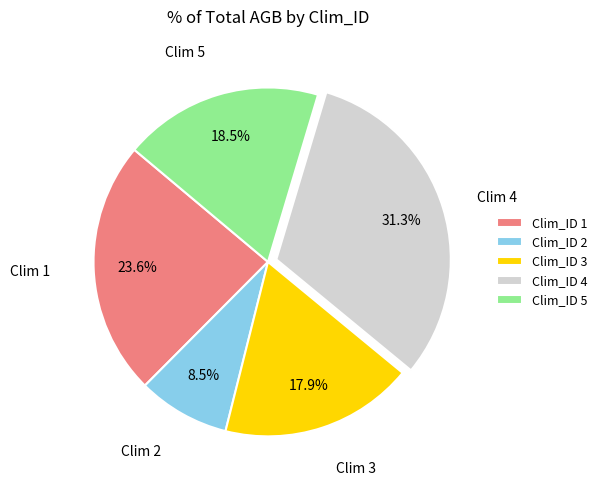

Is there any slice that represents more than half of the pie?

No